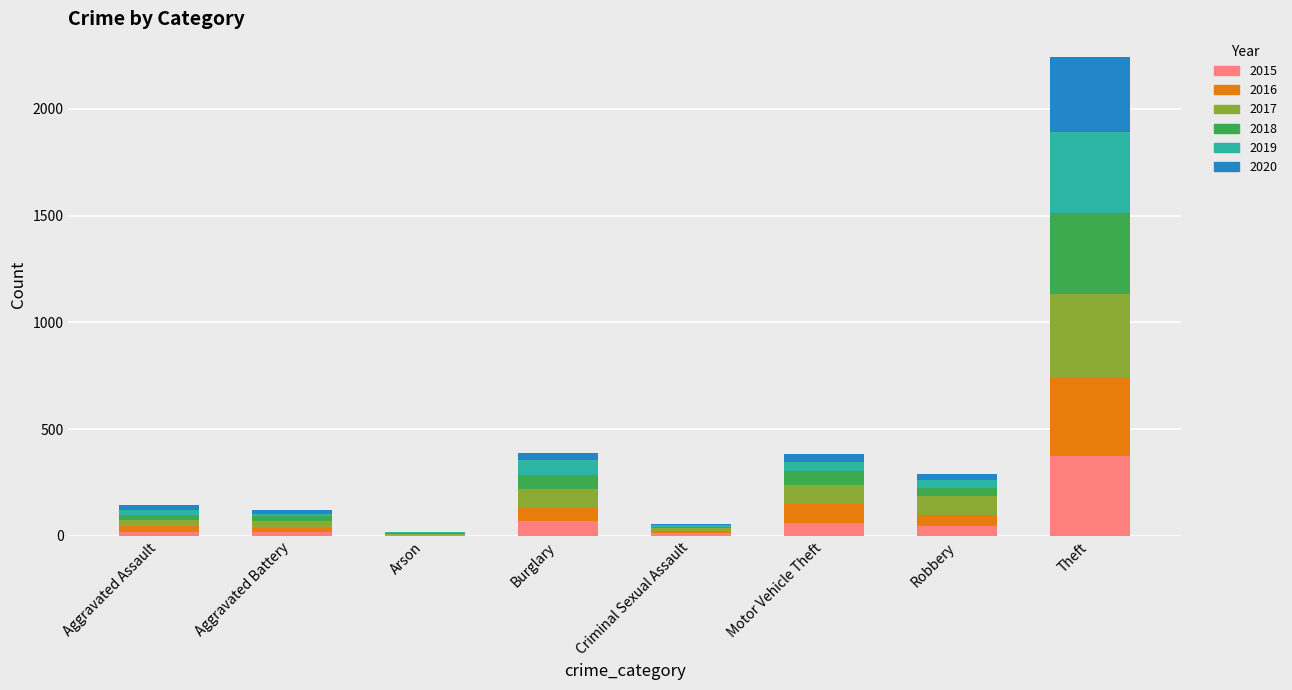

Count the number of categories in the chart.

8